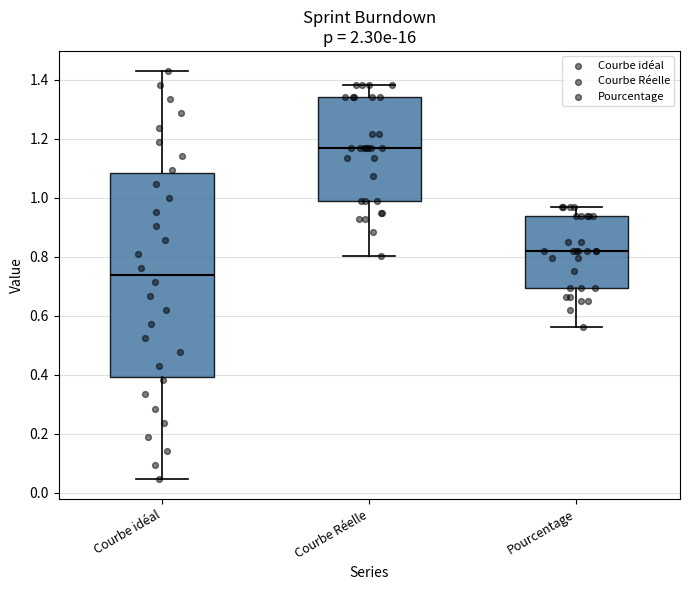

Reading left to right, transcribe this box plot: for each box, give where its median line is, the range the box spans, and where its two whiskers end, as read against the y-axis. The values are not printed on the chart, so give them approximately, as read against the axis.

Courbe idéal: median 0.74, box 0.40 to 1.08, whiskers 0.04 to 1.42
Courbe Réelle: median 1.18, box 0.98 to 1.34, whiskers 0.80 to 1.38
Pourcentage: median 0.82, box 0.70 to 0.94, whiskers 0.56 to 0.96